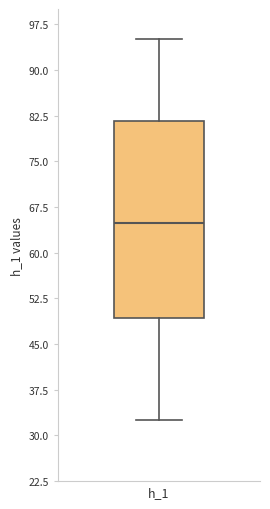

Transcribe this box plot: give where the median line is, the range the box spans, and where the two whiskers end, as read against the y-axis. The values are not printed on the chart, so give them approximately, as read against the axis.

median 65, box 49 to 82, whiskers 33 to 95